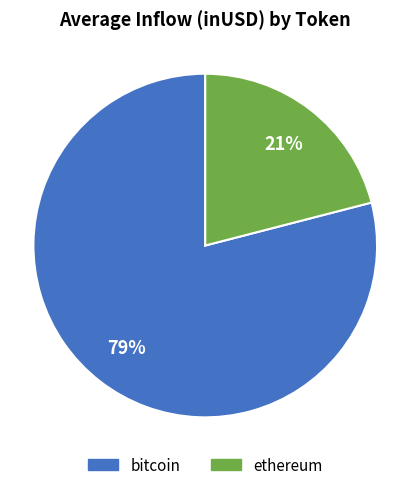

To the nearest percent, what is the difference between the largest and smallest slice percentages?

58%